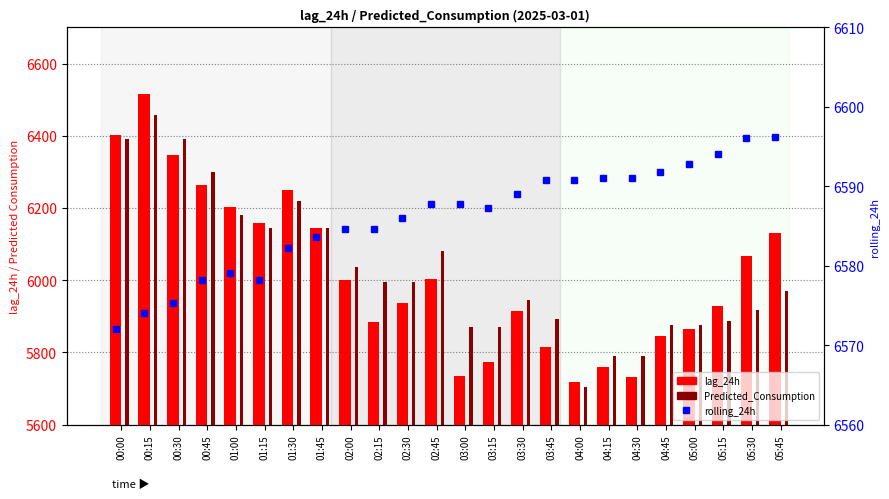

The Predicted_Consumption series shows 5874.8 at 05:00. True or false?

True